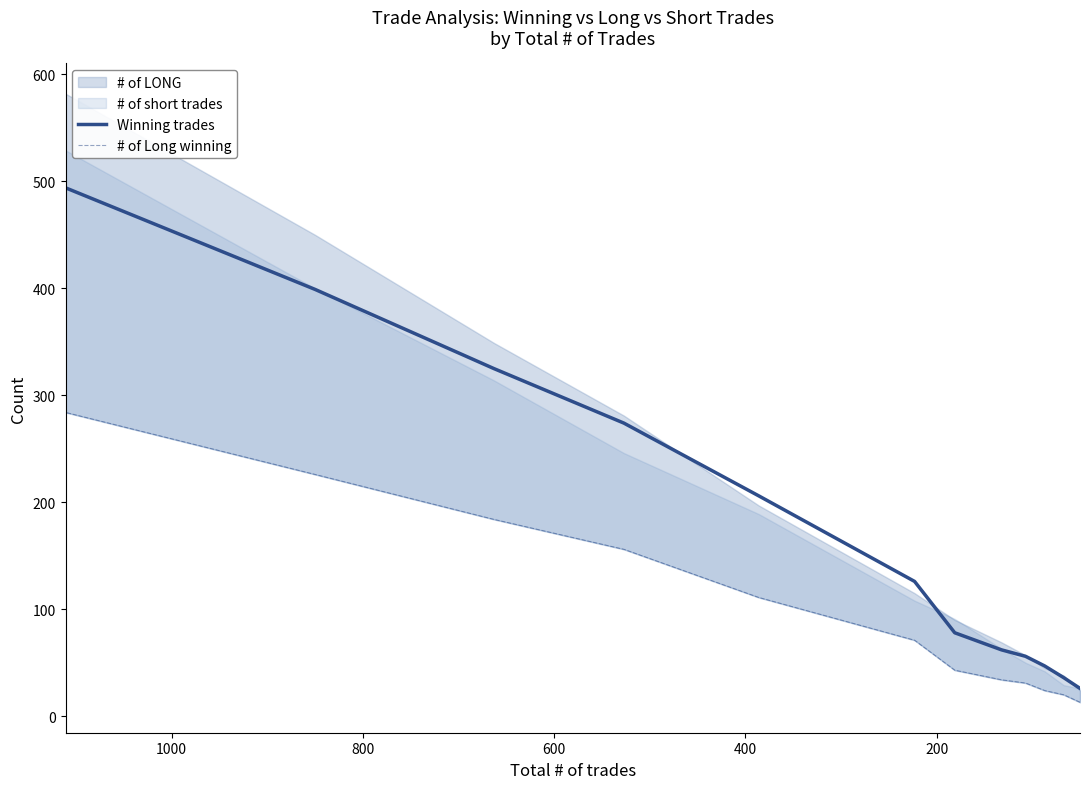

True or false: Winning trades has more than 0 points higher than both neighbors.

False